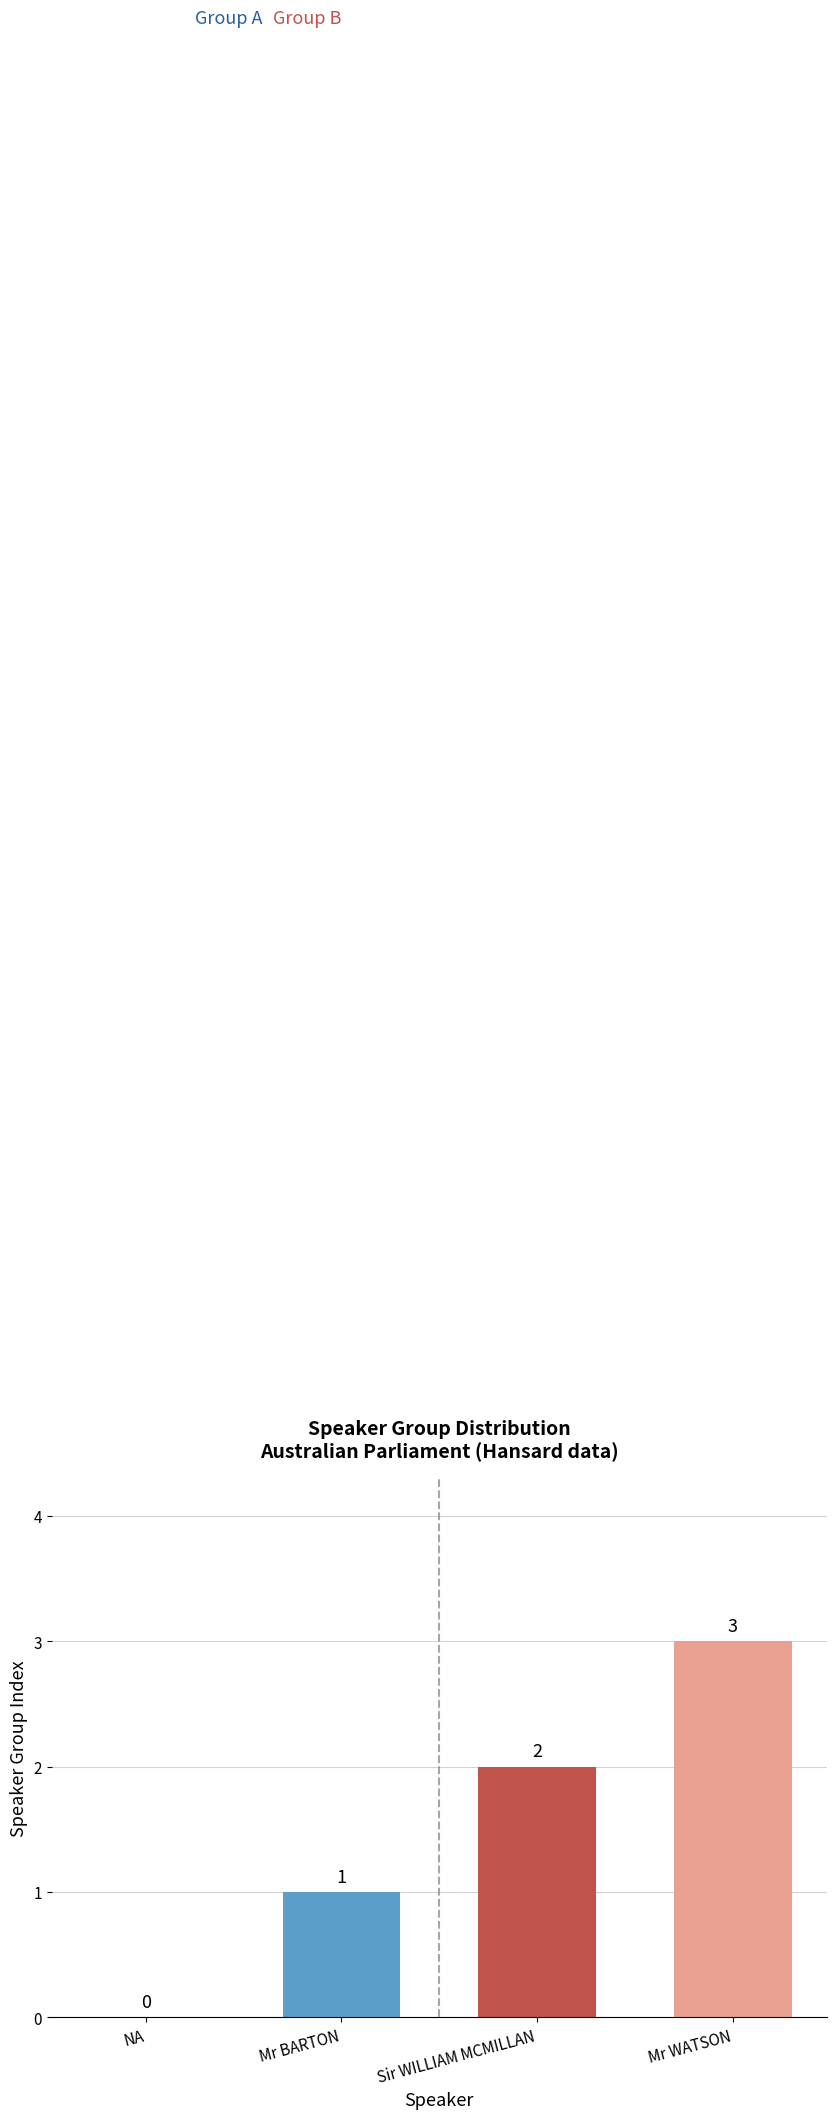

How many values are between 1 and 3?

3